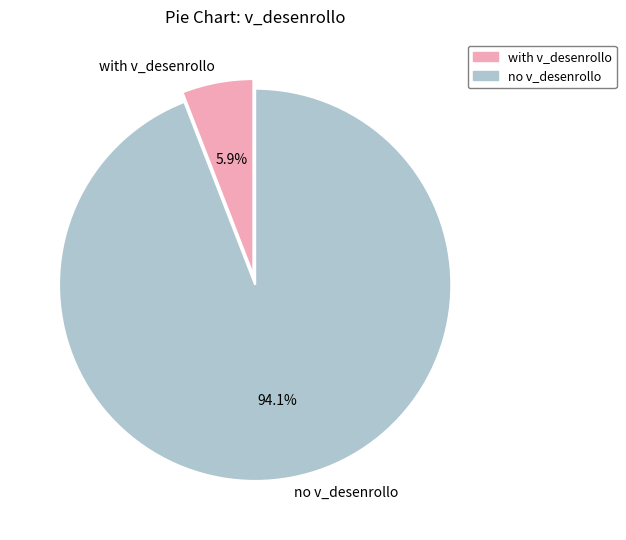

Combined, do no v_desenrollo and with v_desenrollo account for over 50%?

Yes